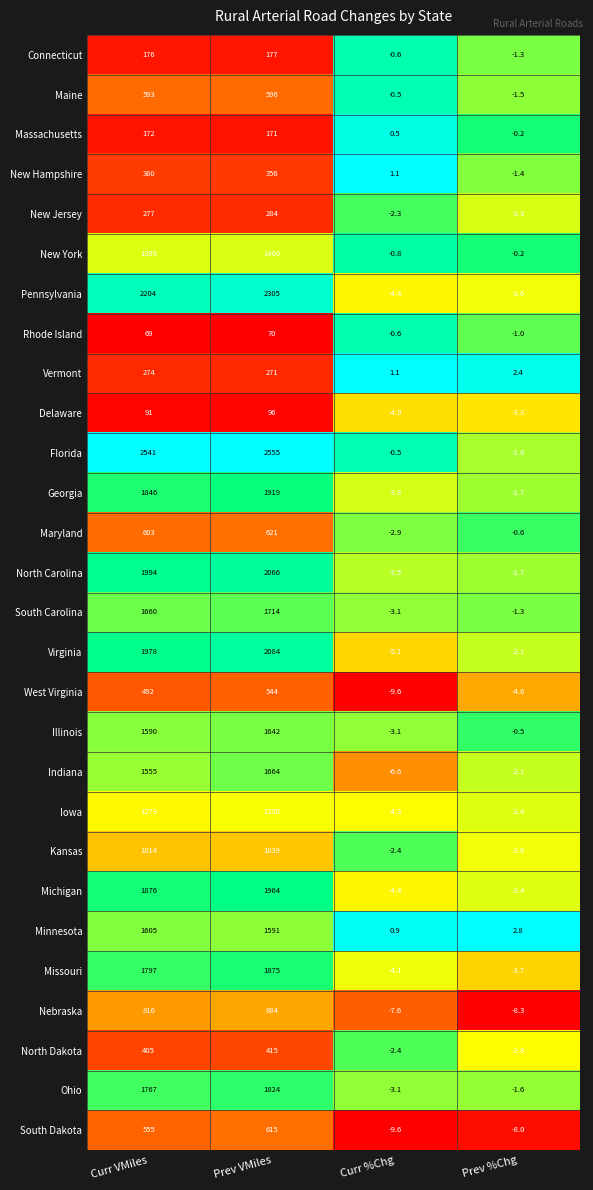

What is the difference between the highest and lowest values at Curr VMiles?

2472.0